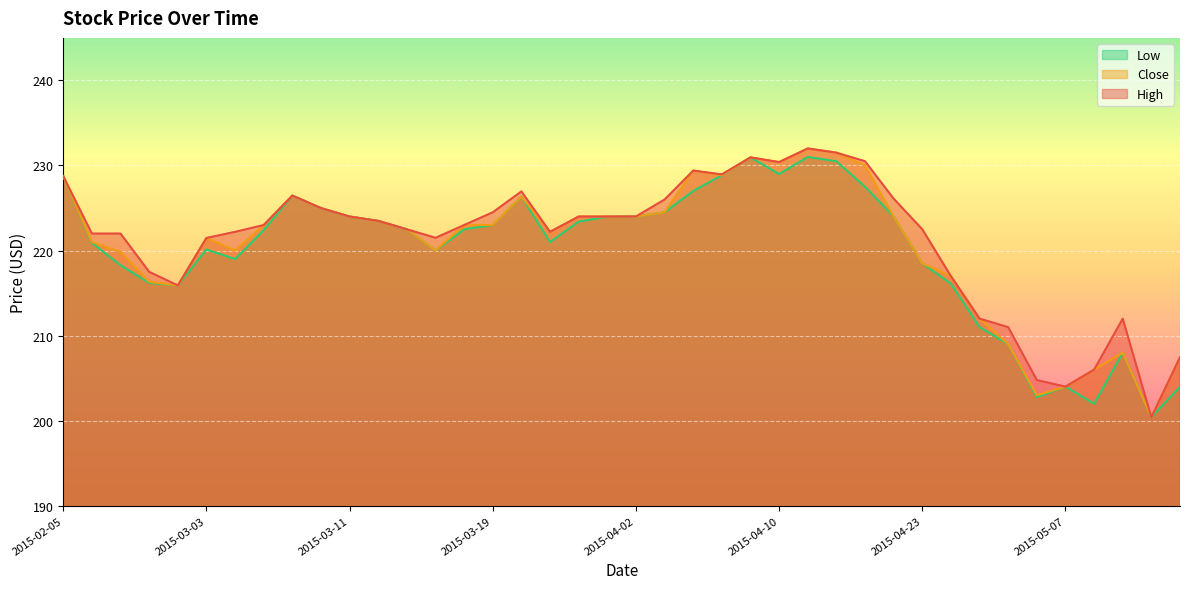

Is the value of Low at 2015-03-27 greater than the value of Close at 2015-04-22?

No